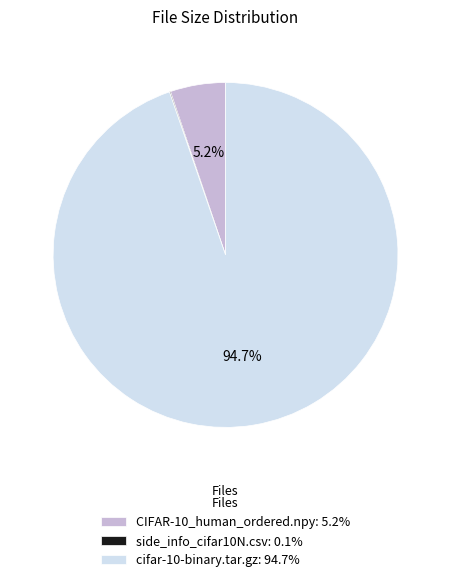

Does CIFAR-10_human_ordered.npy: 5.2% account for over 50% of the chart?

No